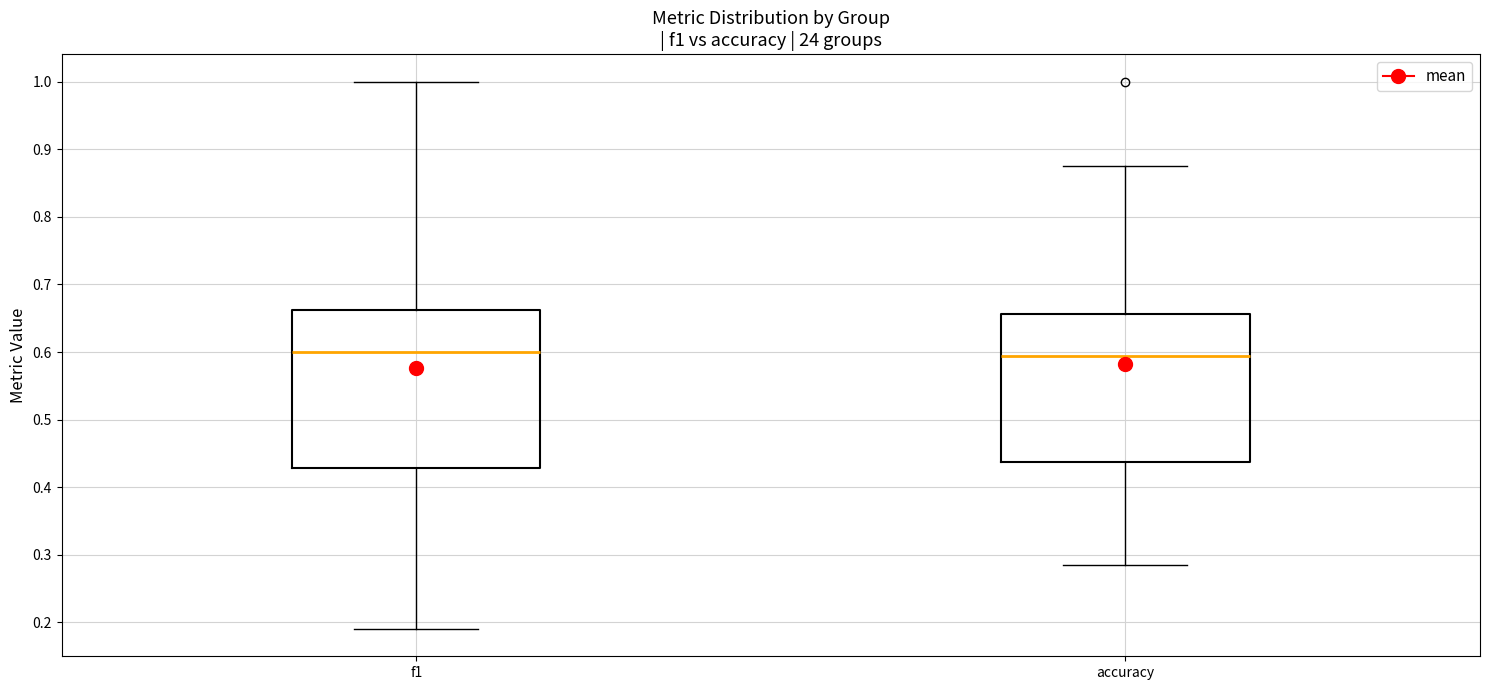

Which box is the tallest, from its lower edge to its upper edge?

f1